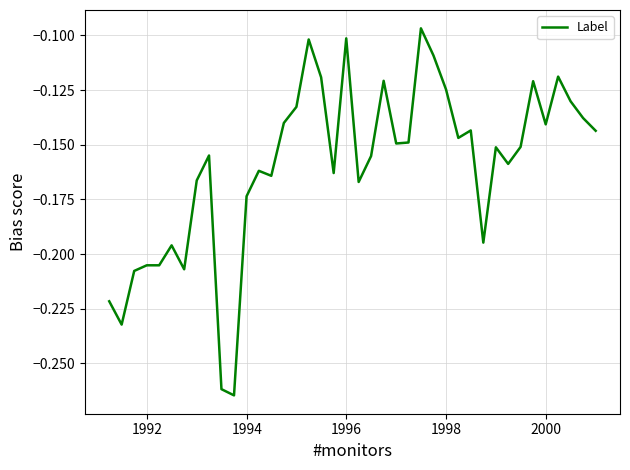

What is the maximum value shown in the chart?

-0.1